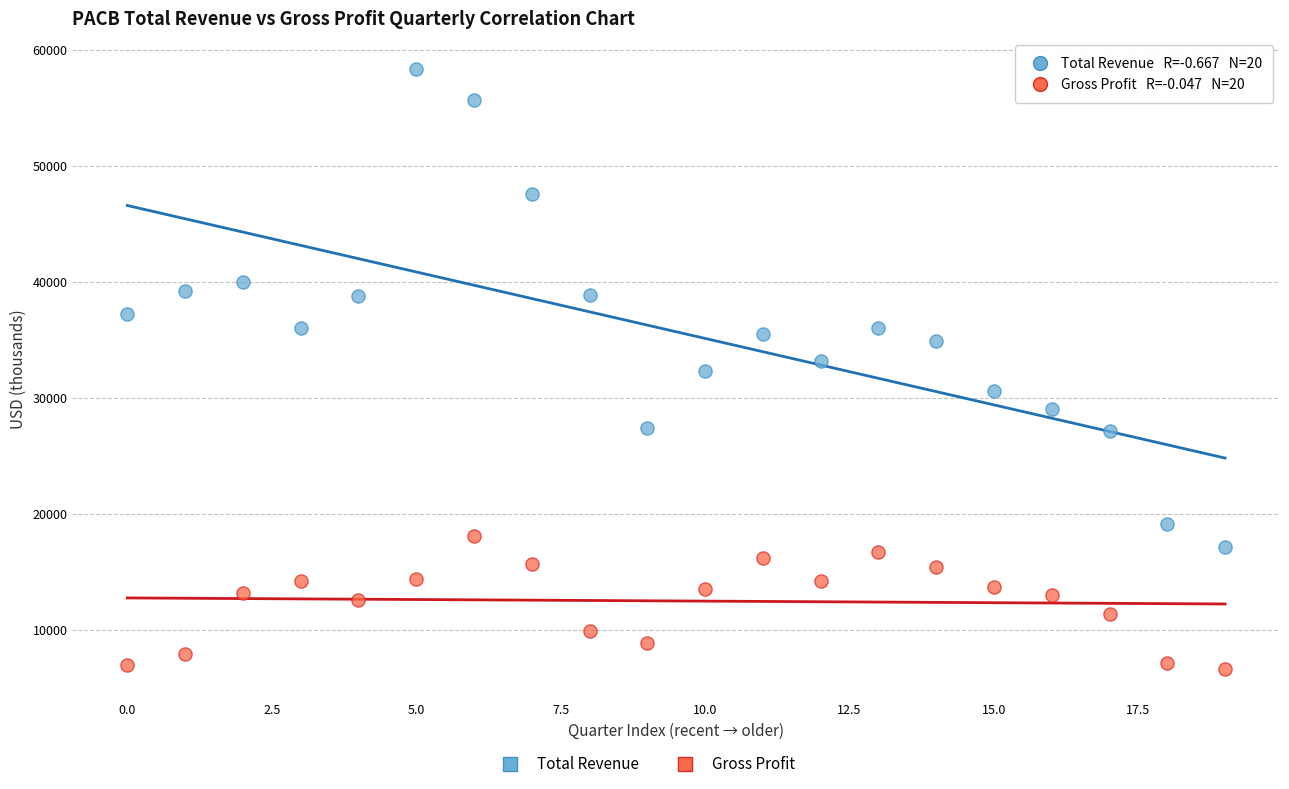

Which series has the widest spread of Y values?

Total Revenue